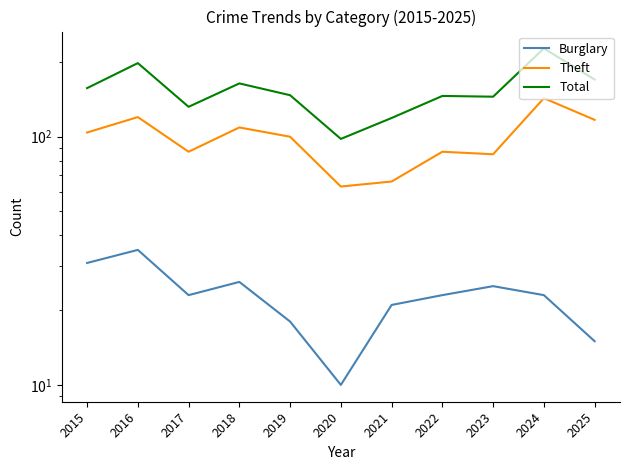

List the series in order of their overall mean, lowest first.

Burglary, Theft, Total